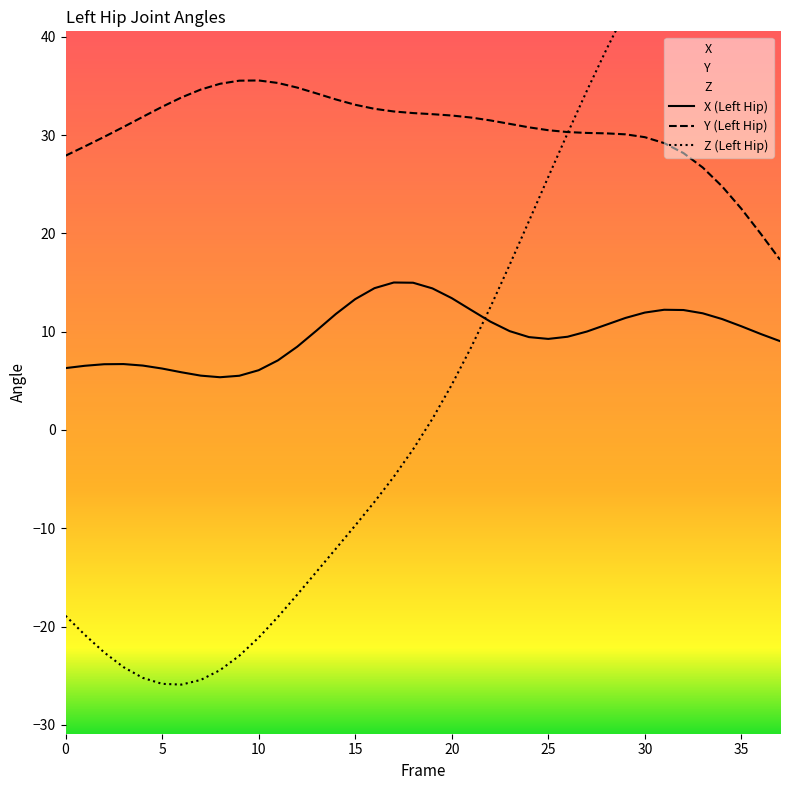

The X series shows 8.5 at 12. True or false?

True